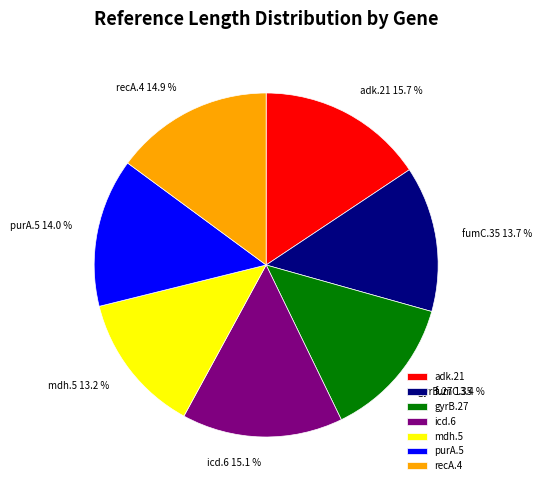

How many slices are in this pie chart?

7